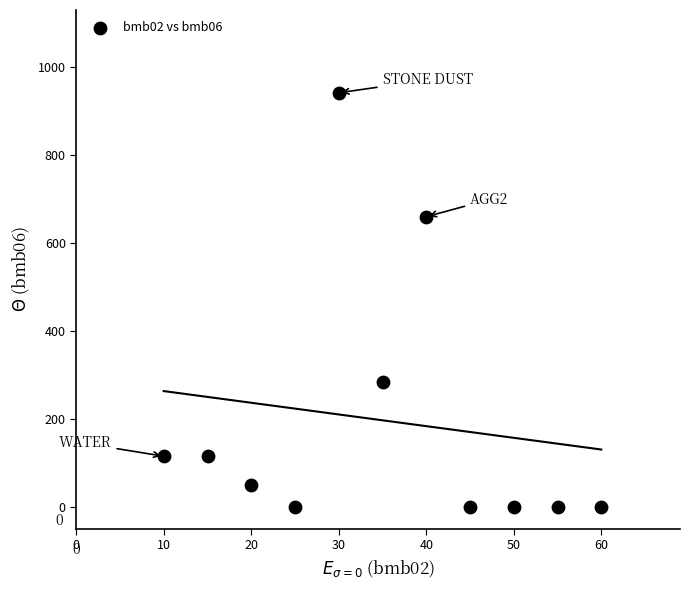

What is the range of Y values (max minus min)?

942.0